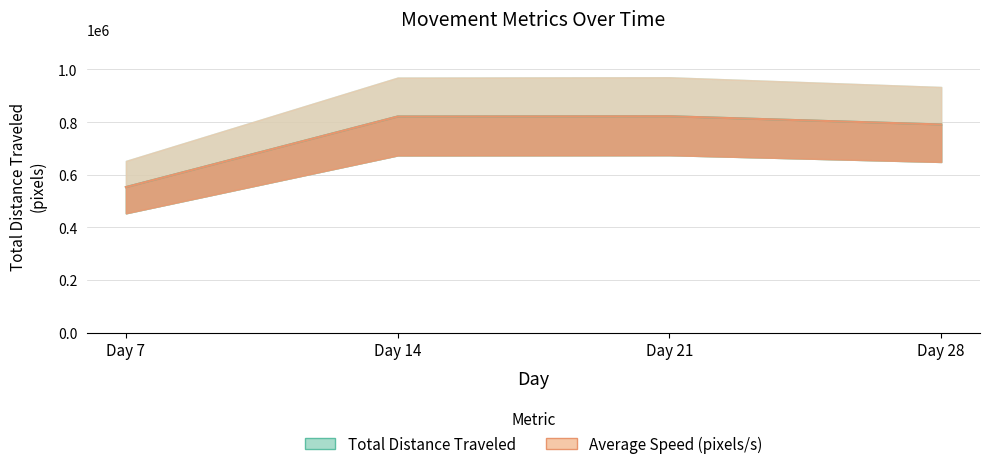

Reading right to left, extract all data points from this chart.

Total Distance Traveled: 790988.8	822255.3	821231.7	553019.6
Average Speed (pixels/s): 790988.8	822255.3	821231.7	553019.6